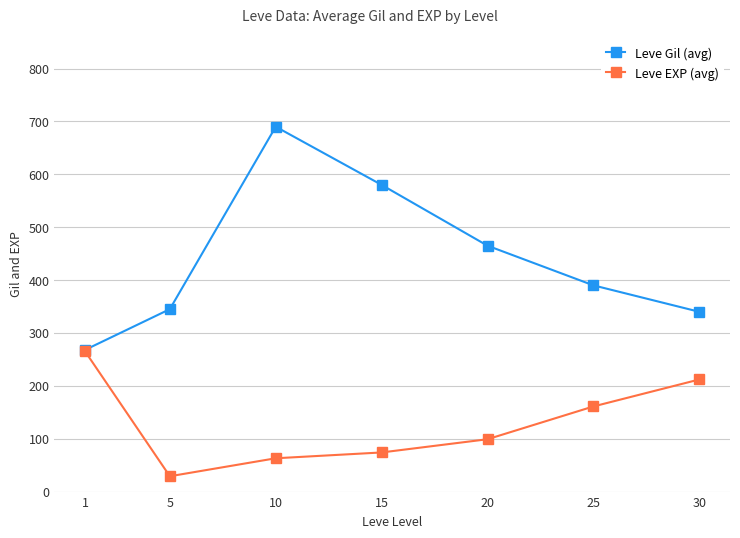

List the labels in order of Leve EXP (avg) value, smallest first.

5, 10, 15, 20, 25, 30, 1